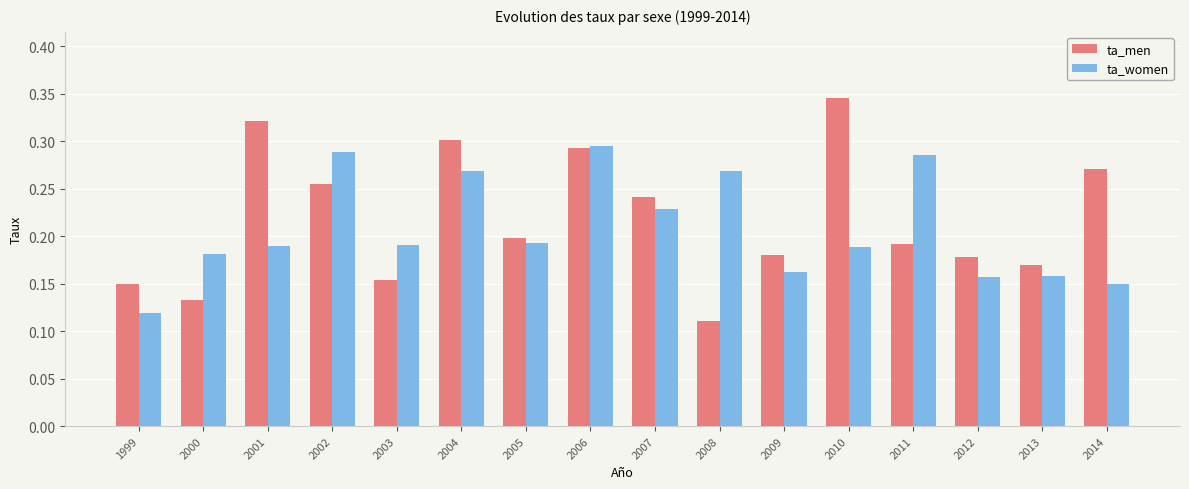

Count the ta_men values in the range 0 to 1.

16